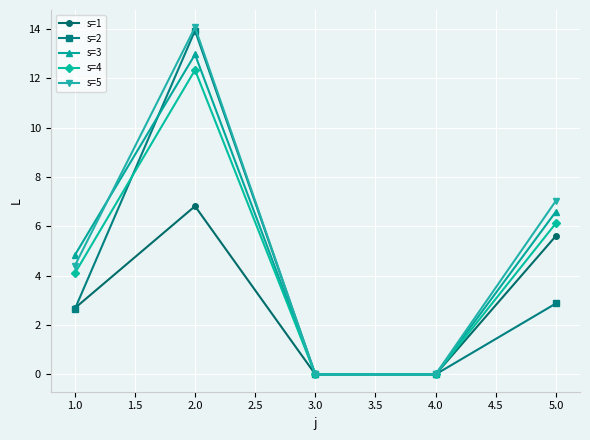

What is the label of the 1st point from the left?

1.0